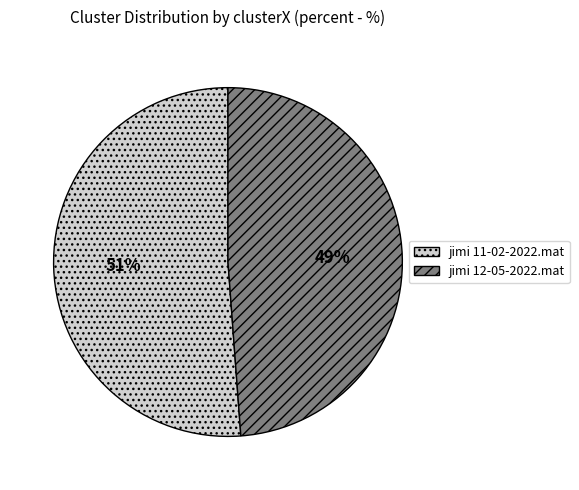

Rank the categories by value from highest to lowest.

jimi 11-02-2022.mat, jimi 12-05-2022.mat